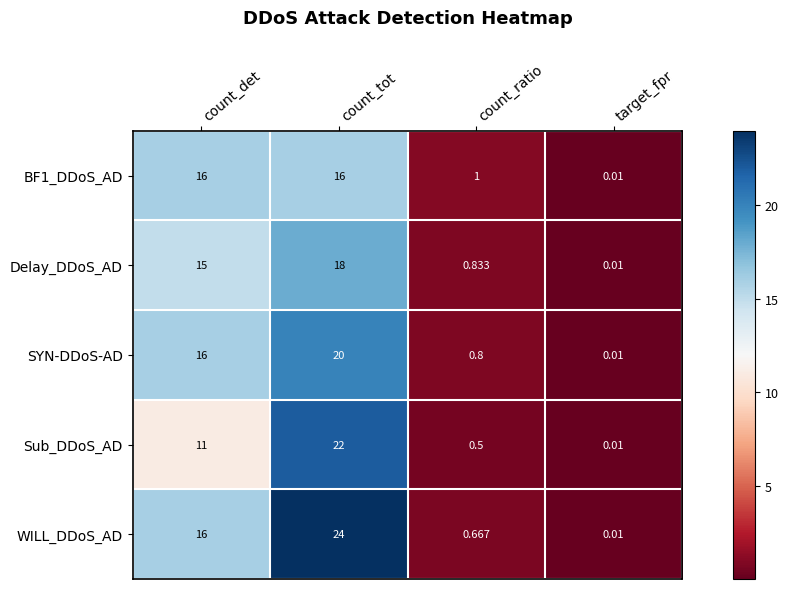

Between count_det and count_ratio, which series saw the biggest shift?

WILL_DDoS_AD